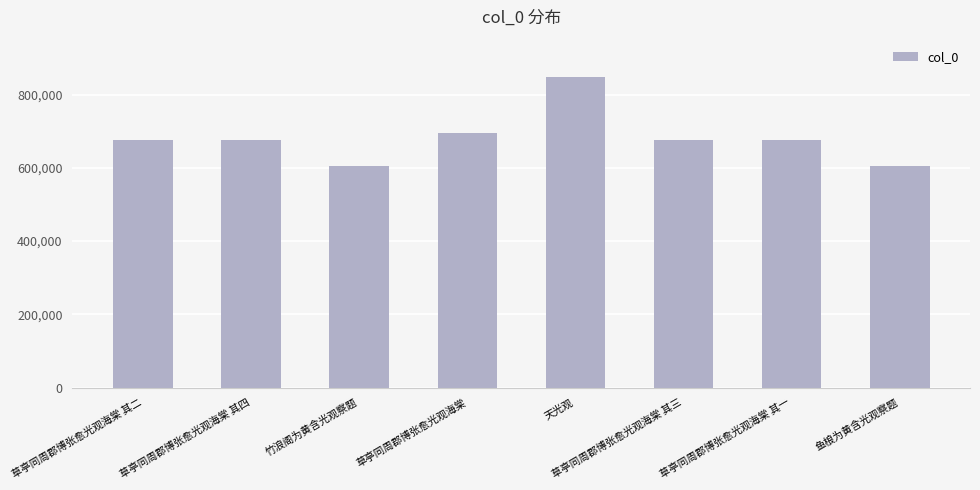

Is it true that the value at 草亭同周郡博张愈光观海棠 is 694103?

True